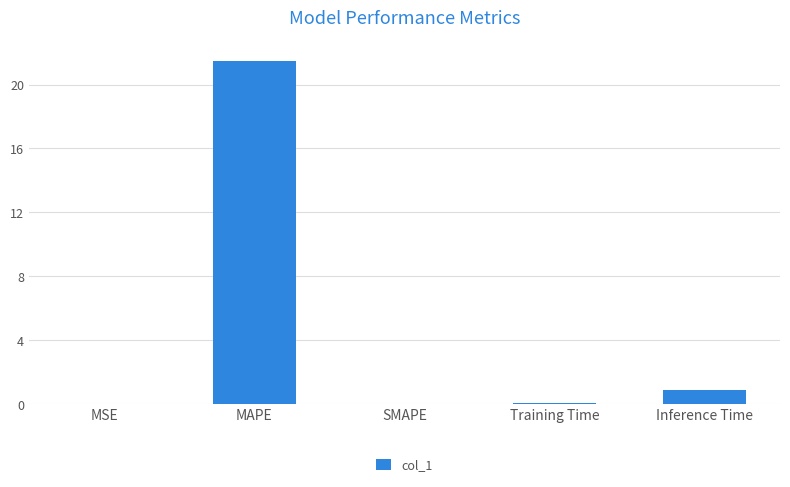

Which category has the highest value across all series?

MAPE